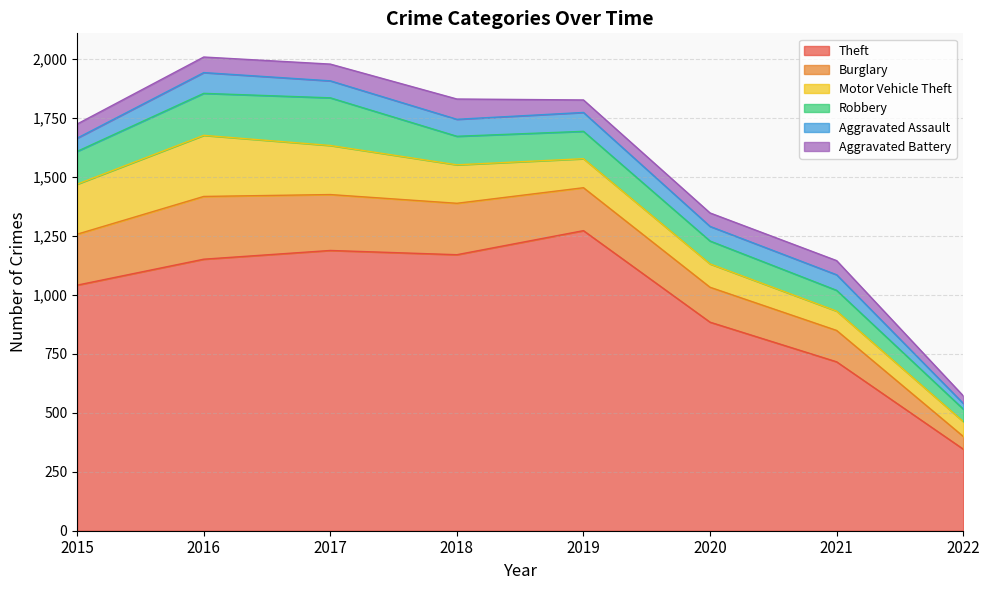

Which series has the largest range (max minus min)?

Theft